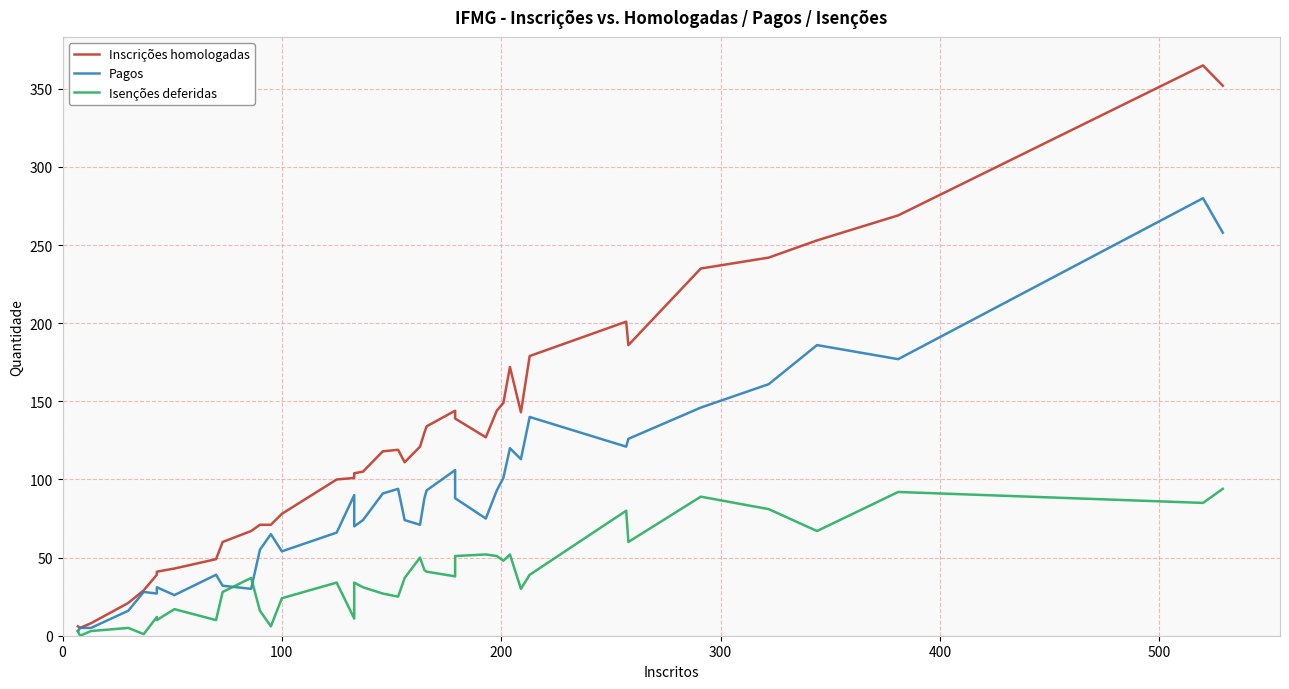

Which series has the largest total across all categories?

Inscrições homologadas